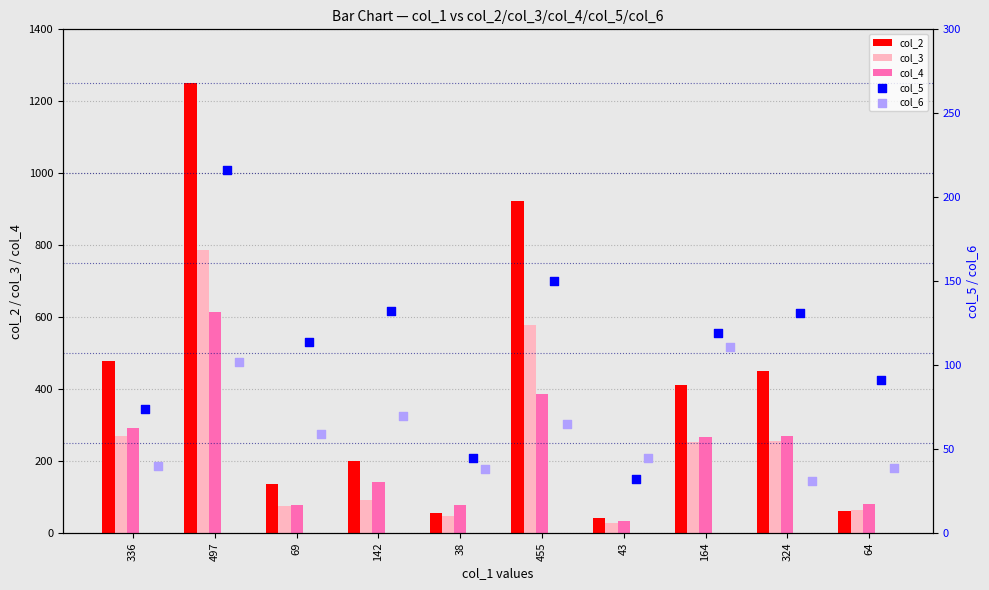

Is the value of col_2 at 43 greater than the value of col_4 at 64?

No